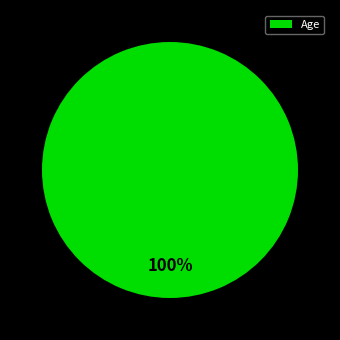

Is there any slice that represents more than half of the pie?

Yes